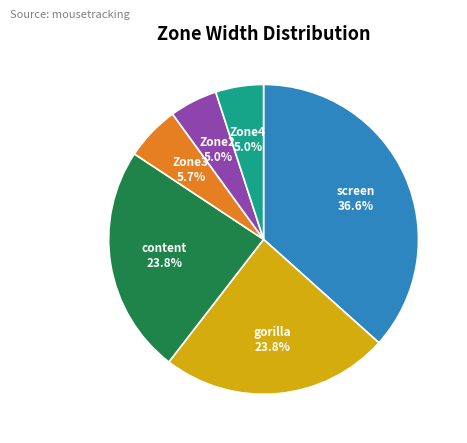

Approximately how many times larger is the value at screen compared to content?

1.5